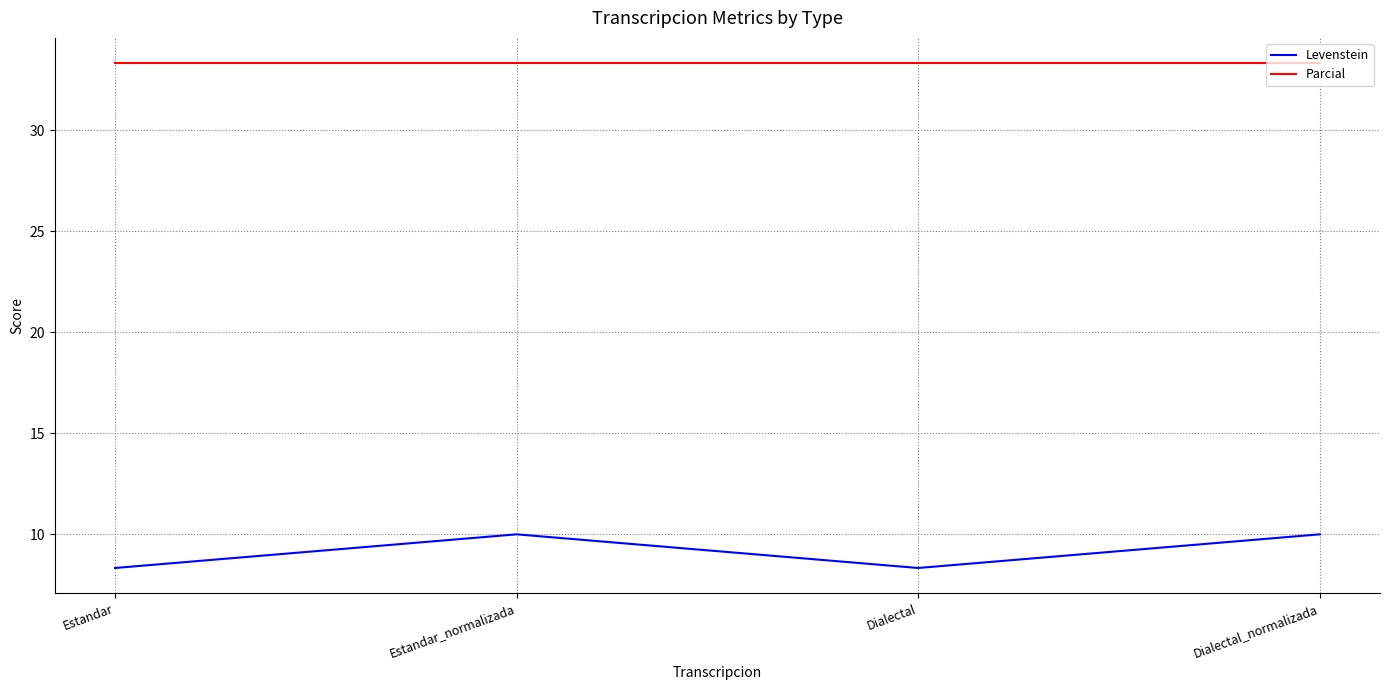

Which series has the widest spread of values?

Levenstein